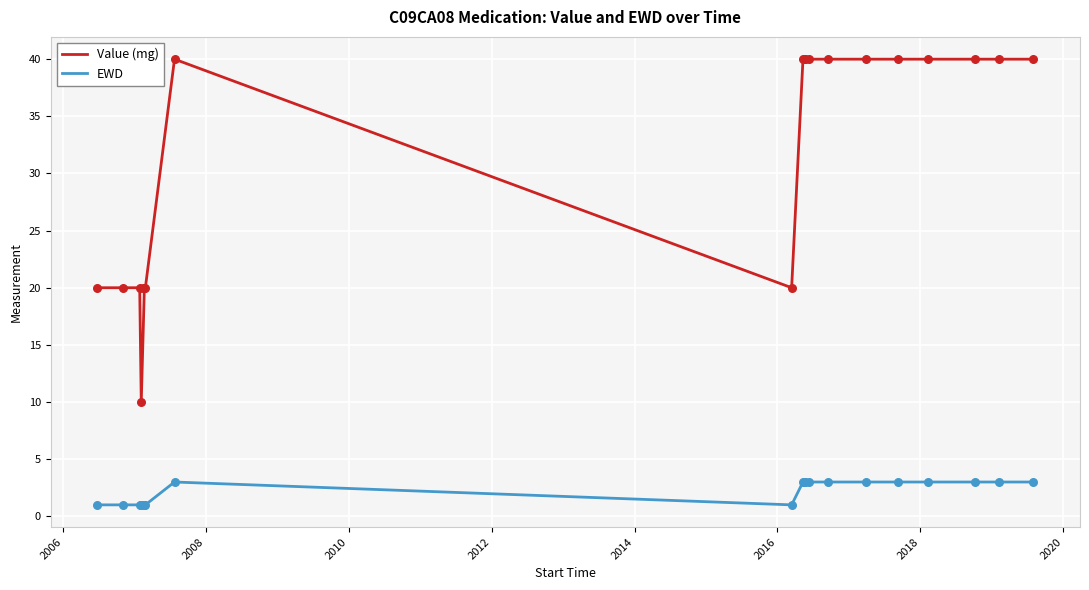

What are all the series names shown in the legend?

Value (mg), EWD